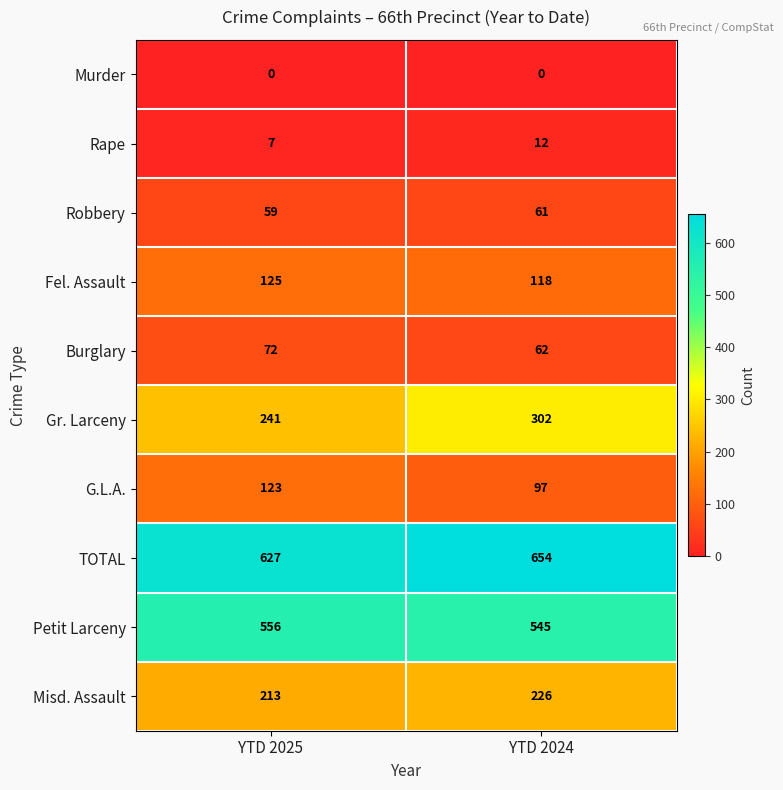

How many data points does each series have?

2